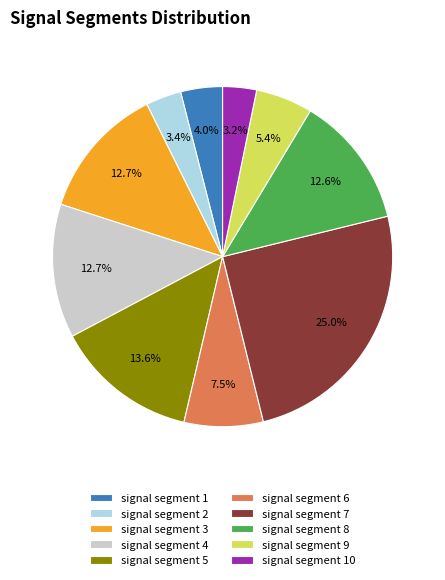

Between signal segment 9 and signal segment 5, which is larger?

signal segment 5